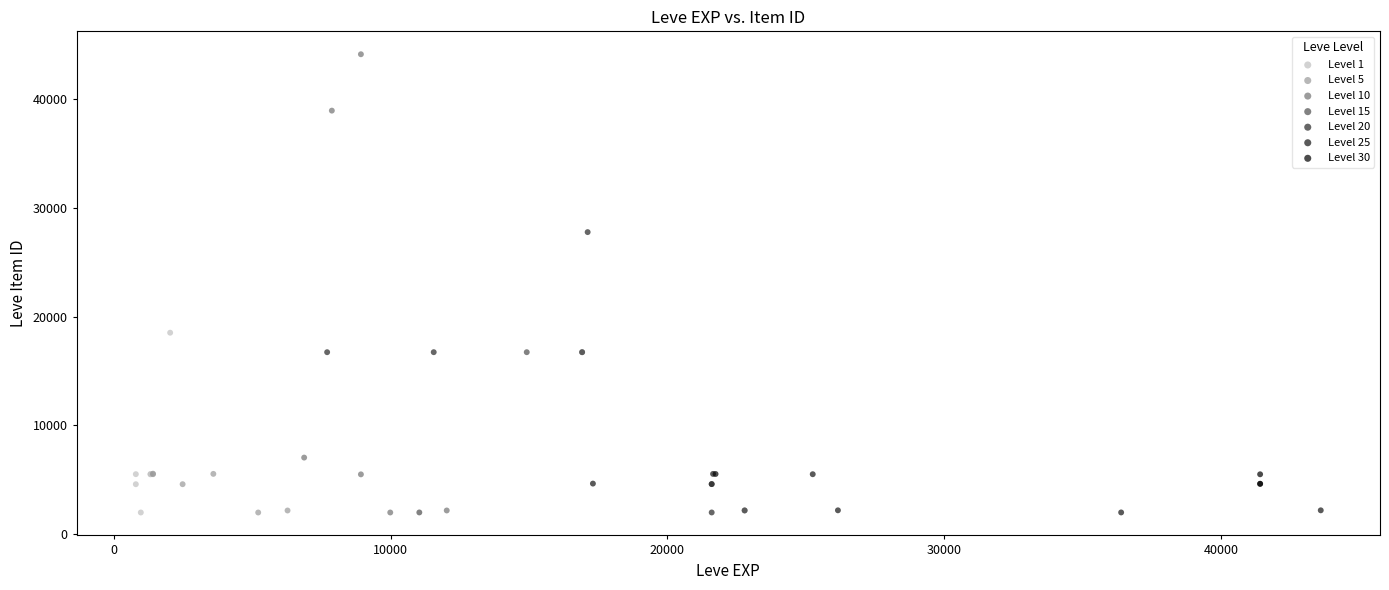

Which series reaches the maximum Y coordinate?

Level 10